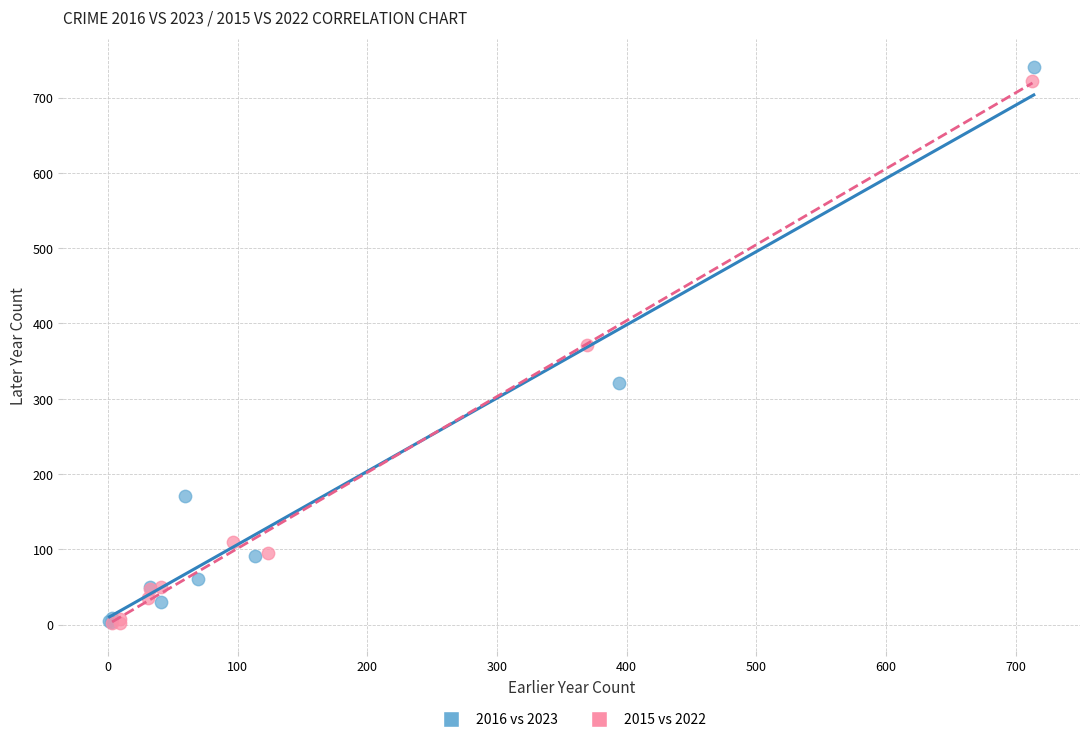

Which series has the largest Y range (max minus min)?

2016 vs 2023